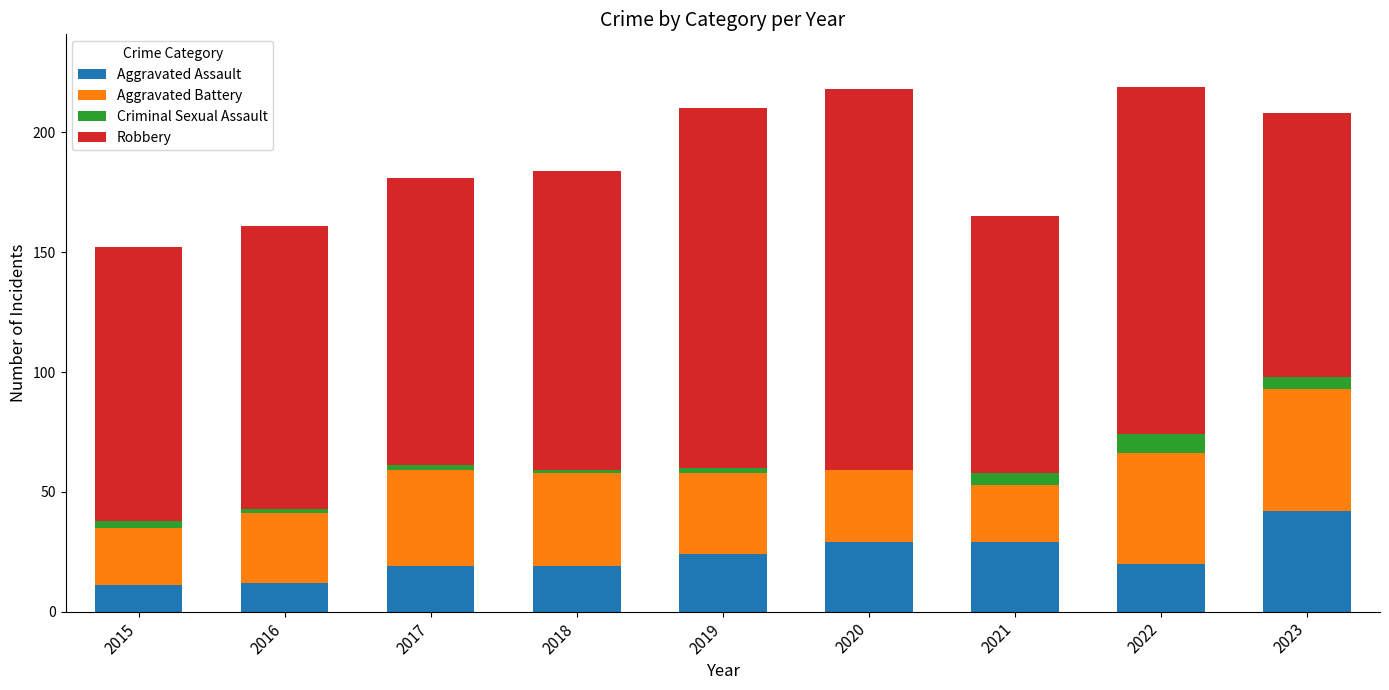

Are the bars grouped side by side (vs. stacked)?

No